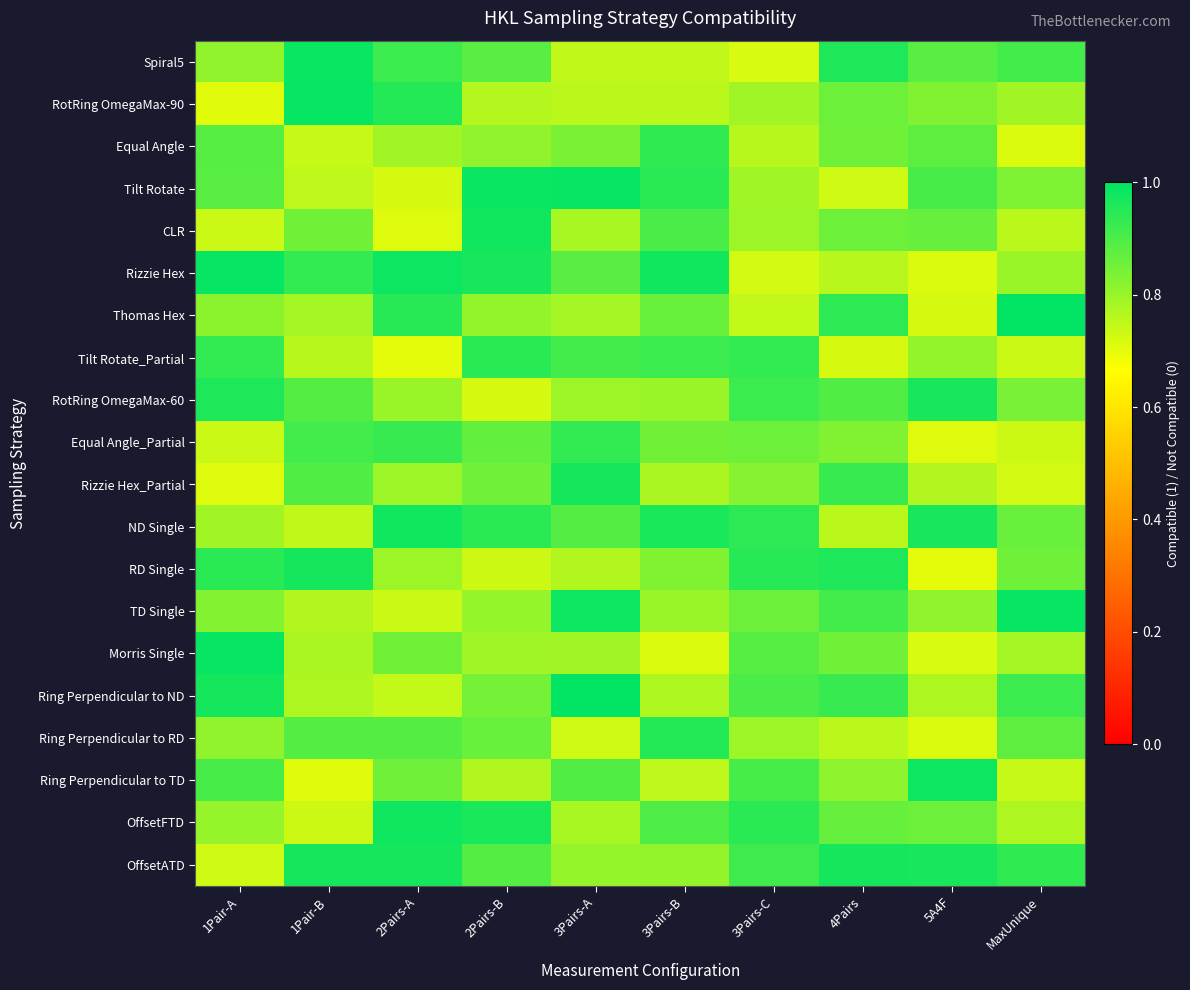

At which category is the sum across all series the highest?

2Pairs-B